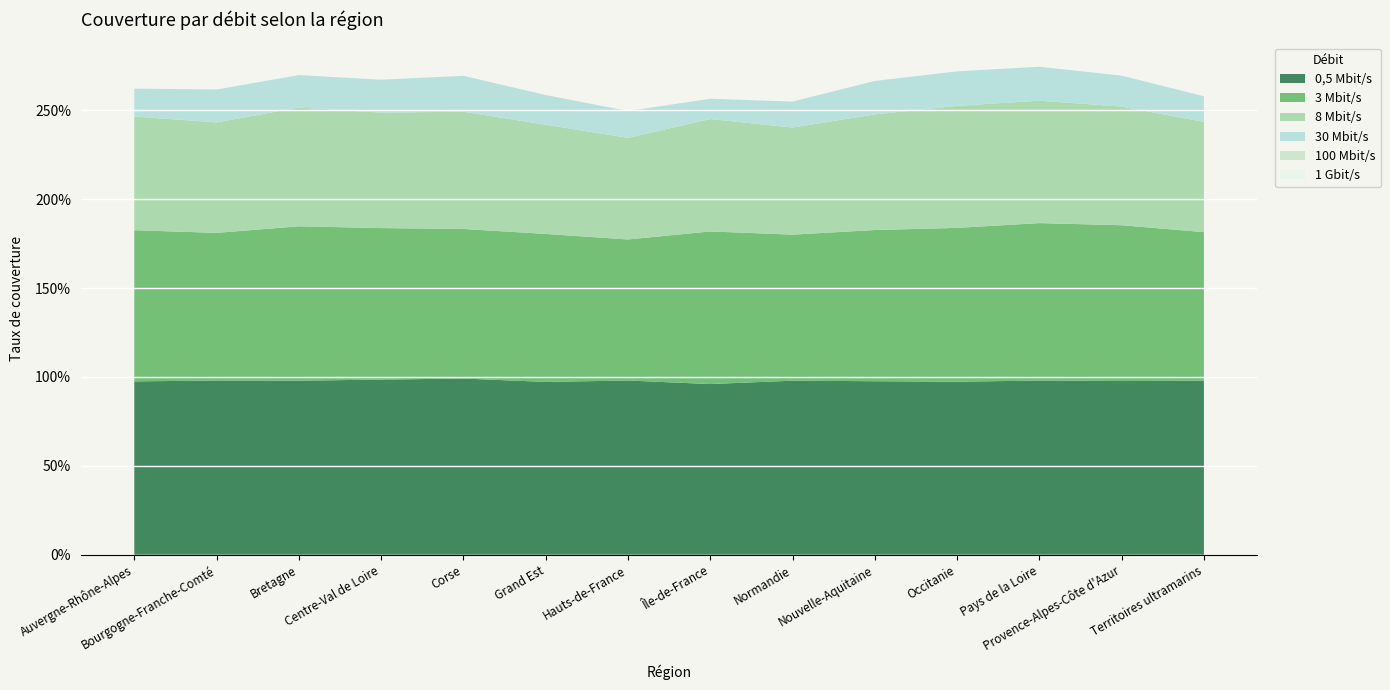

Reading left to right, extract all data points from this chart.

8 Mbit/s: 0.6	0.6	0.7	0.6	0.7	0.6	0.6	0.6	0.6	0.7	0.7	0.7	0.7	0.6
3 Mbit/s: 0.8	0.8	0.9	0.9	0.8	0.8	0.8	0.9	0.8	0.8	0.9	0.9	0.9	0.8
30 Mbit/s: 0.2	0.2	0.2	0.2	0.2	0.2	0.2	0.1	0.1	0.2	0.2	0.2	0.2	0.1
0,5 Mbit/s: 1.0	1.0	1.0	1.0	1.0	1.0	1.0	1.0	1.0	1.0	1.0	1.0	1.0	1.0
100 Mbit/s: 0.0	0.0	0.0	0.0	0.0	0.0	0.0	0.0	0.0	0.0	0.0	0.0	0.0	0.0
1 Gbit/s: 0.0	0.0	0.0	0.0	0.0	0.0	0.0	0.0	0.0	0.0	0.0	0.0	0.0	0.0